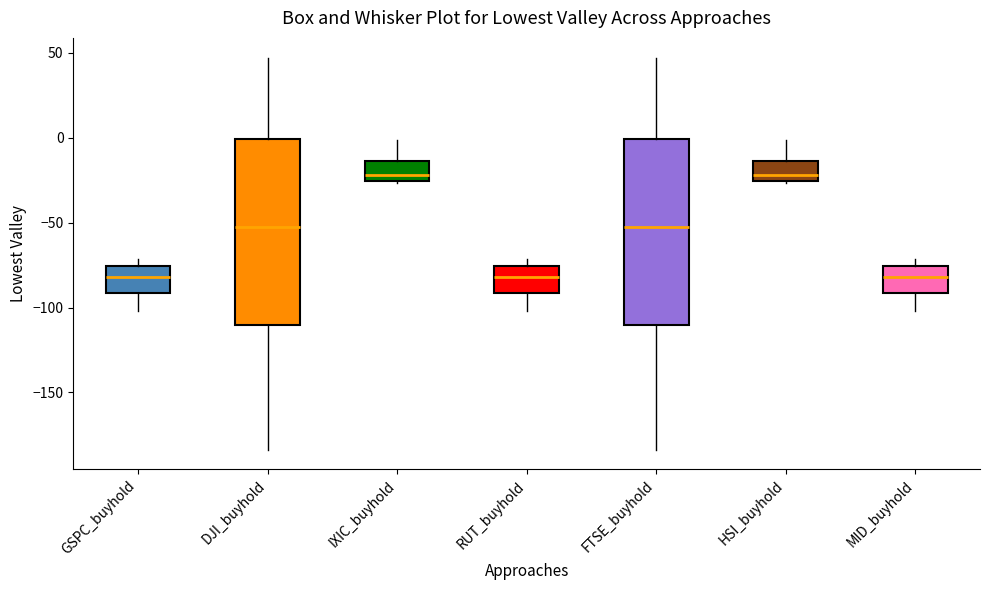

Reading left to right, read every box against the y-axis: the position of its median line, the range the box covers, and the ends of its whiskers. The values are not printed on the chart, so give them approximately, as read against the axis.

GSPC_buyhold: median -80, box -90 to -75, whiskers -100 to -70
DJI_buyhold: median -50, box -110 to 0, whiskers -185 to 45
IXIC_buyhold: median -20, box -25 to -15, whiskers -25 to 0
RUT_buyhold: median -80, box -90 to -75, whiskers -100 to -70
FTSE_buyhold: median -50, box -110 to 0, whiskers -185 to 45
HSI_buyhold: median -20, box -25 to -15, whiskers -25 to 0
MID_buyhold: median -80, box -90 to -75, whiskers -100 to -70